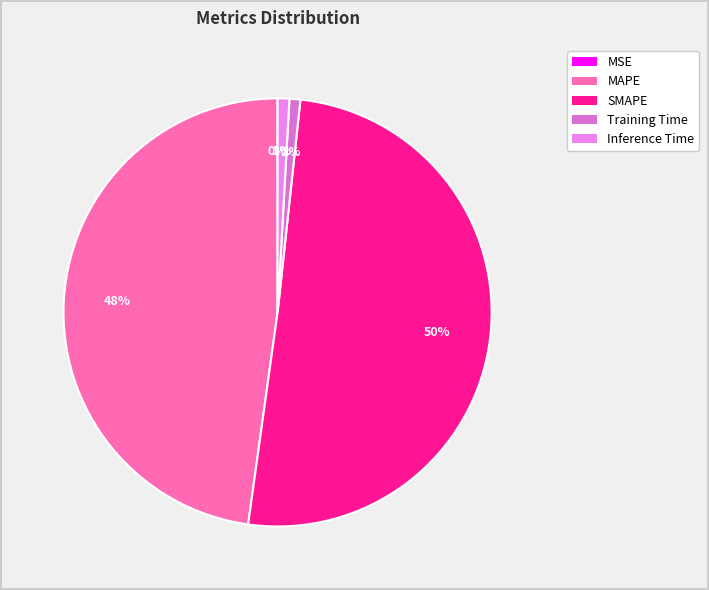

Is the sum of SMAPE and MSE greater than half?

Yes